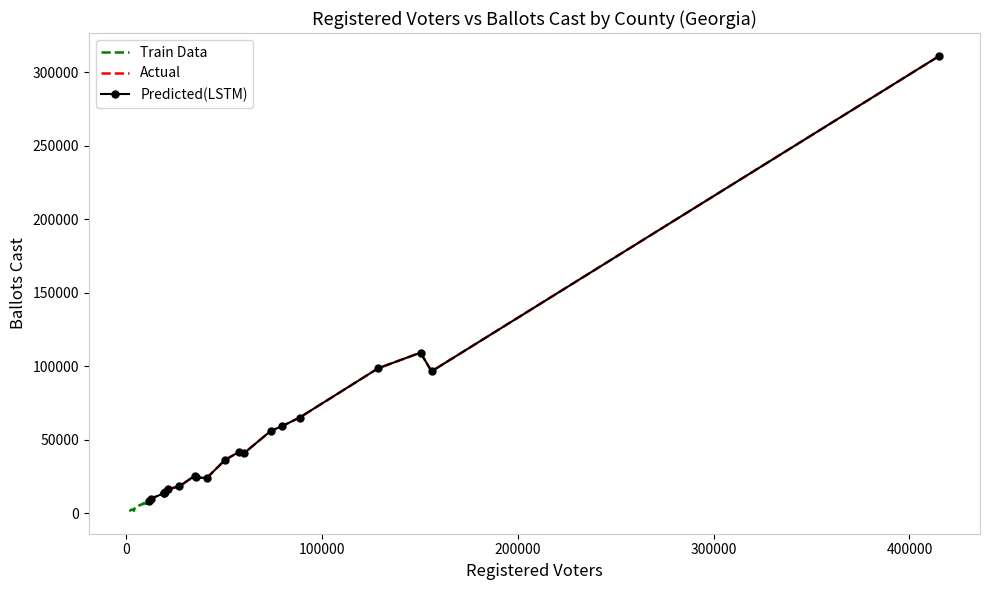

What is the sum of all Ballots Cast values?

1176029